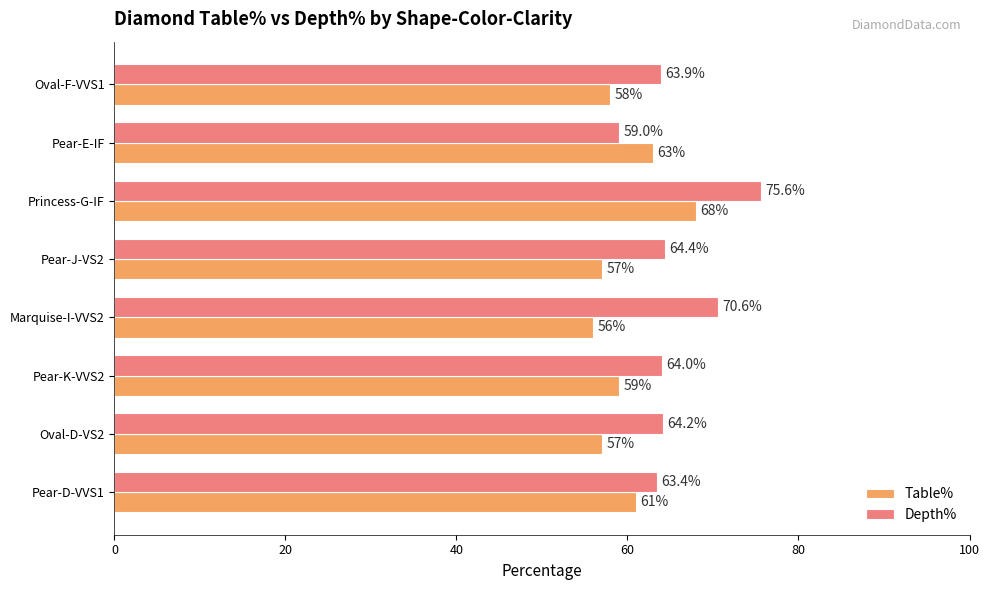

What is the difference between the second highest and minimum values in the Table% series?

7.0